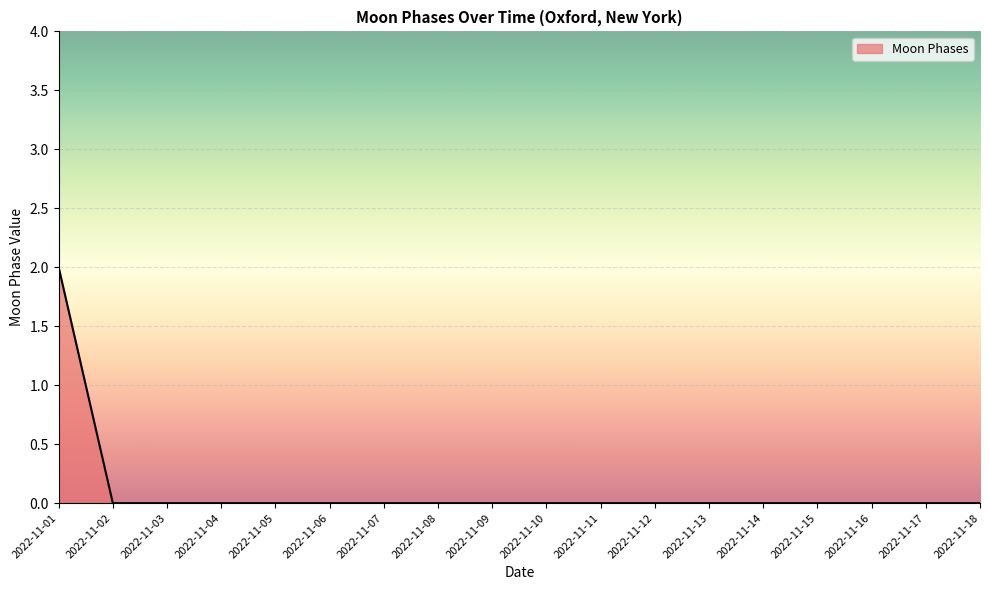

Is it true that the value at 2022-11-02 is 1?

False